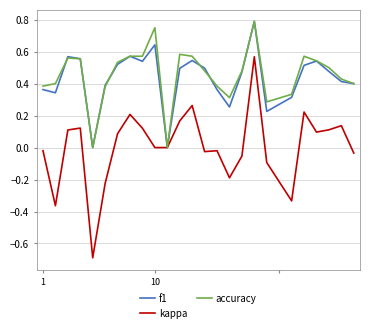

Which series has the largest range (max minus min)?

kappa